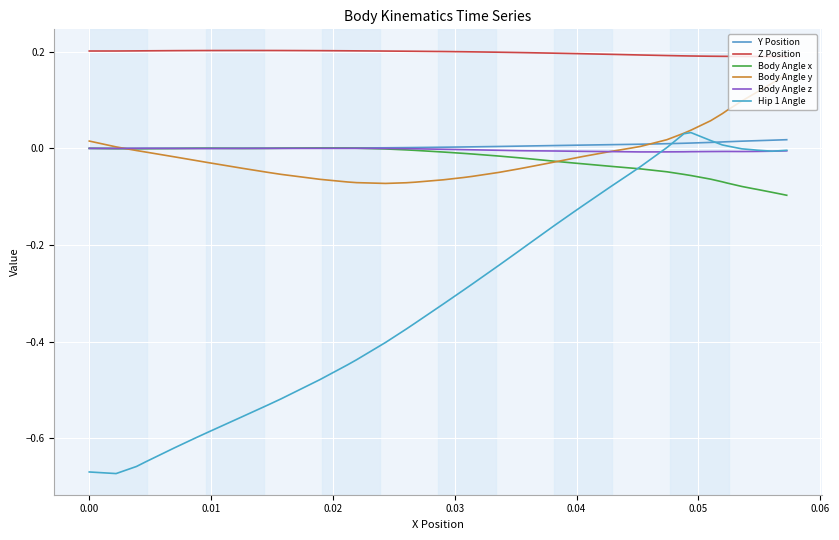

Does the chart display data point markers on the line(s)?

No